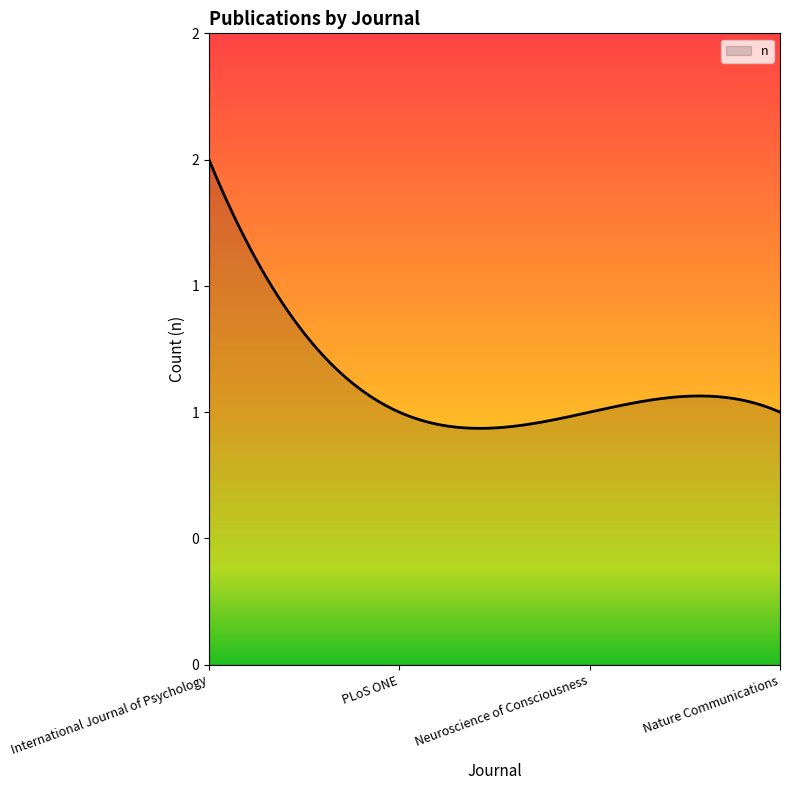

Does the chart display data point markers on the line(s)?

No